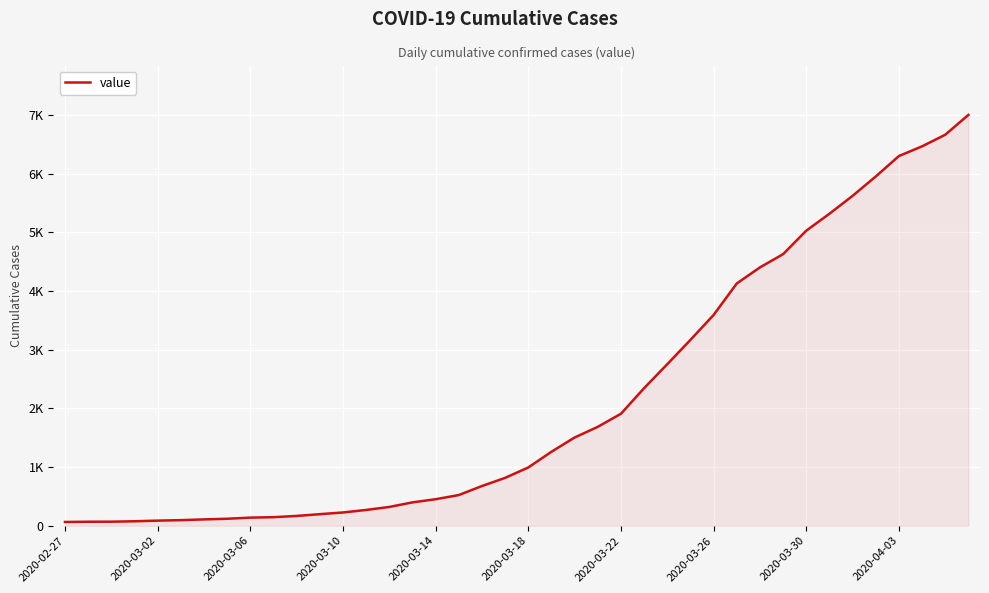

Which category has the highest value across all series?

39